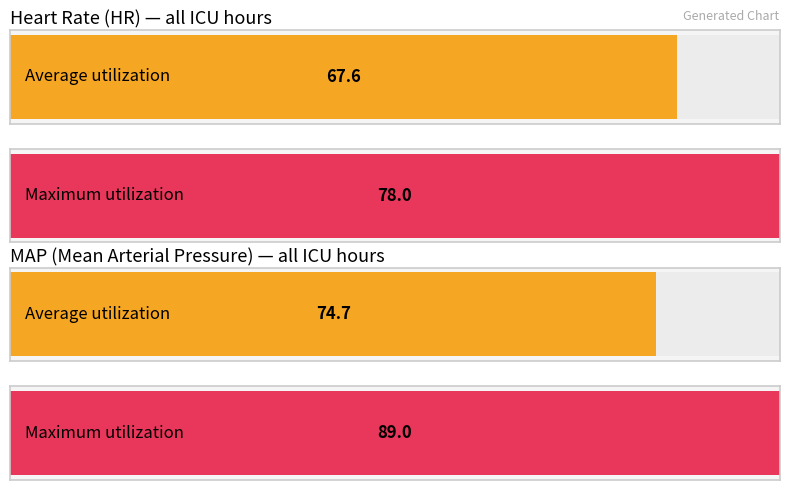

What are all the series names shown in the legend?

HR, MAP